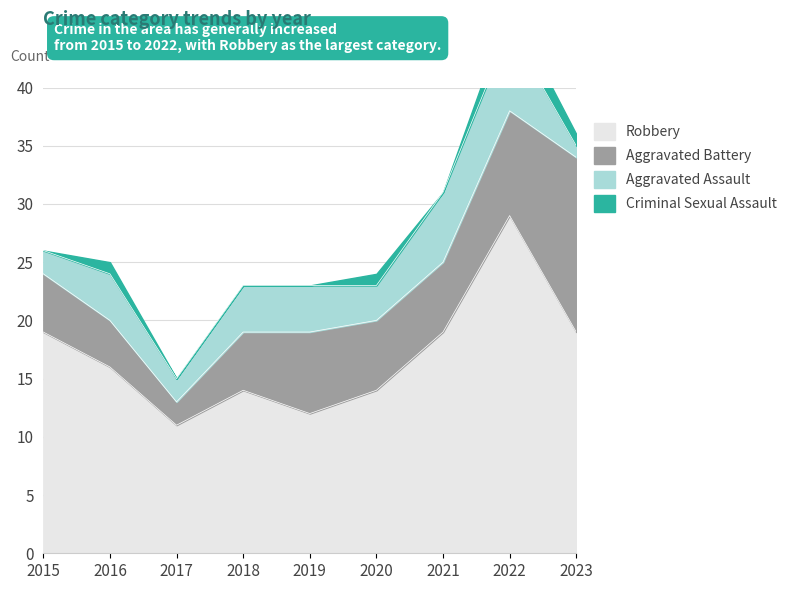

In Robbery, how many points are lower than both neighbors (excluding endpoints)?

2